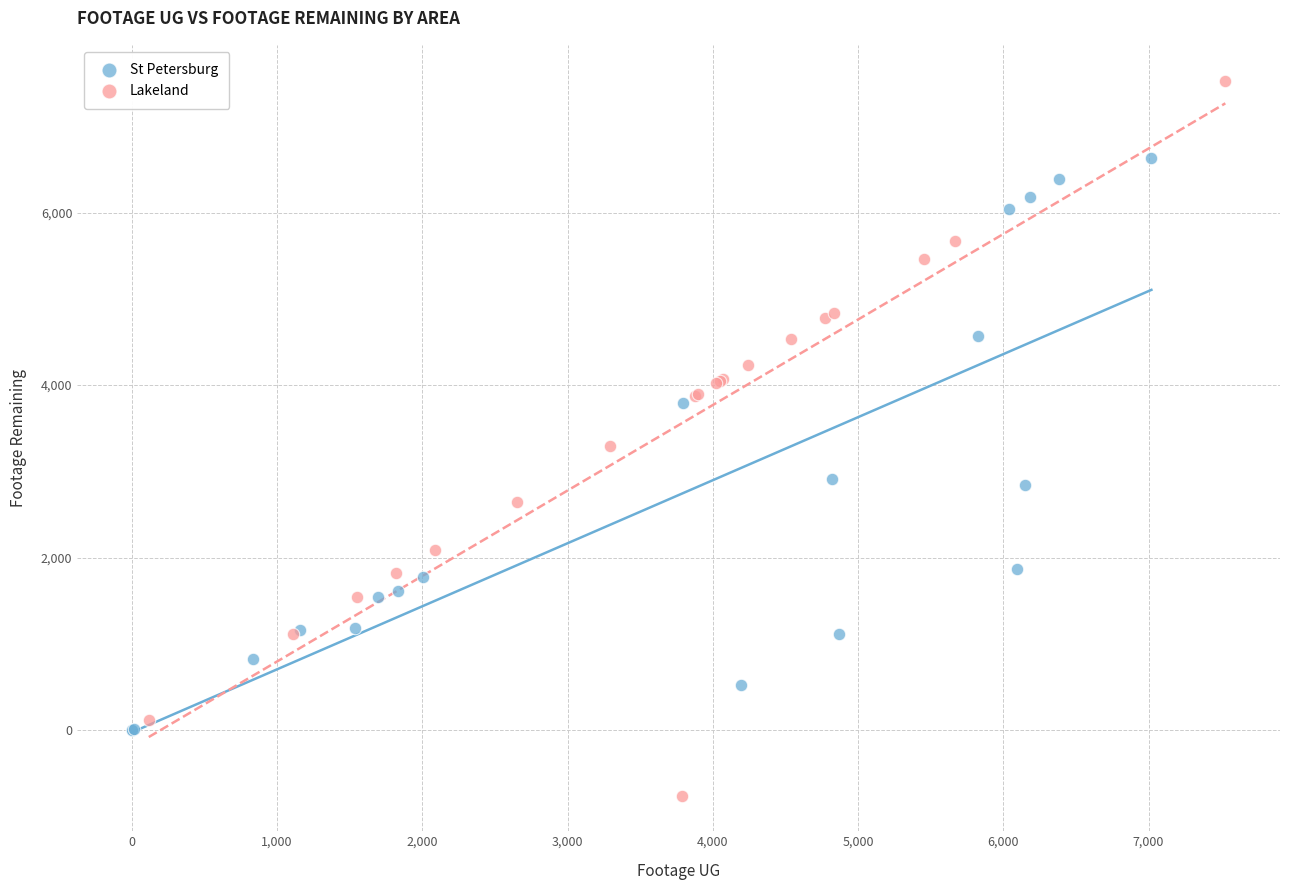

What are all the series names shown in the legend?

St Petersburg, Lakeland